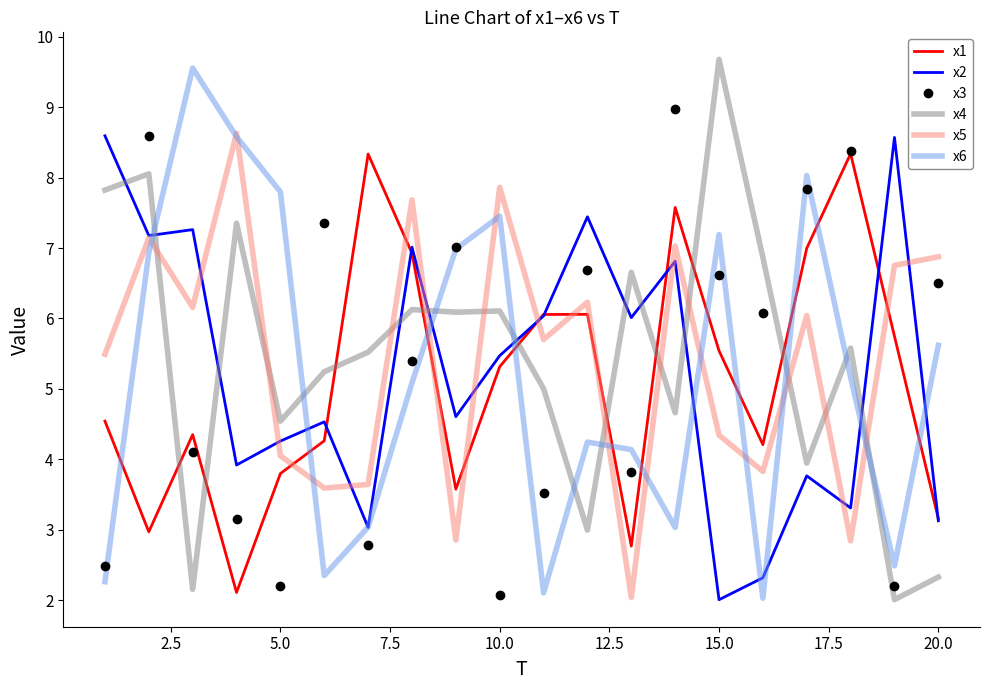

What is the minimum value shown in the chart?

2.0